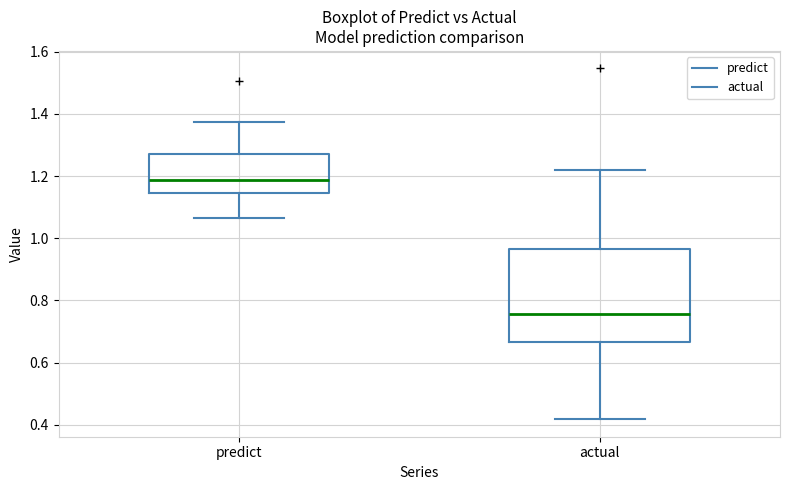

Reading left to right, transcribe this box plot: for each box, give where its median line is, the range the box spans, and where its two whiskers end, as read against the y-axis. The values are not printed on the chart, so give them approximately, as read against the axis.

predict: median 1.18, box 1.14 to 1.28, whiskers 1.06 to 1.38
actual: median 0.76, box 0.66 to 0.96, whiskers 0.42 to 1.22